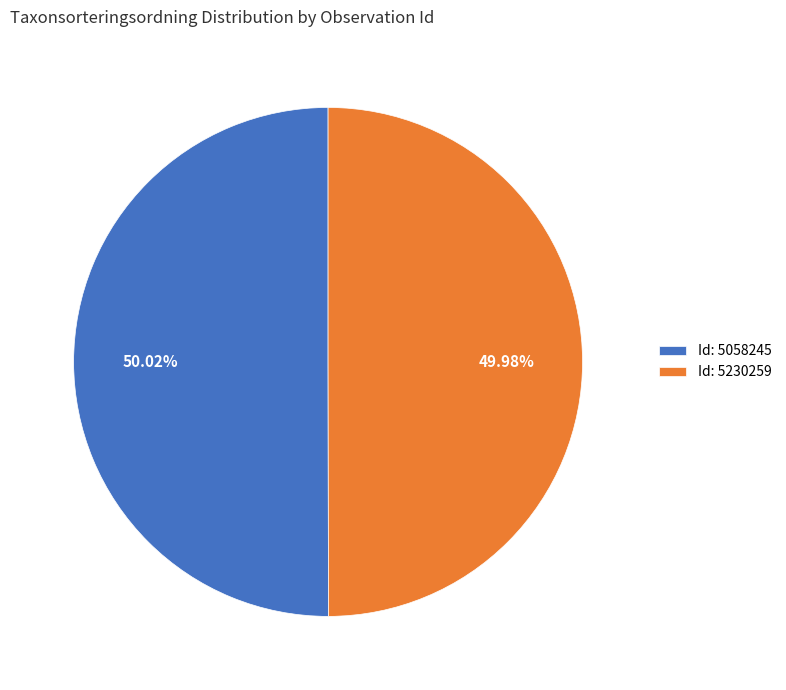

Do Id: 5230259 and Id: 5058245 together represent more than half of the pie?

Yes